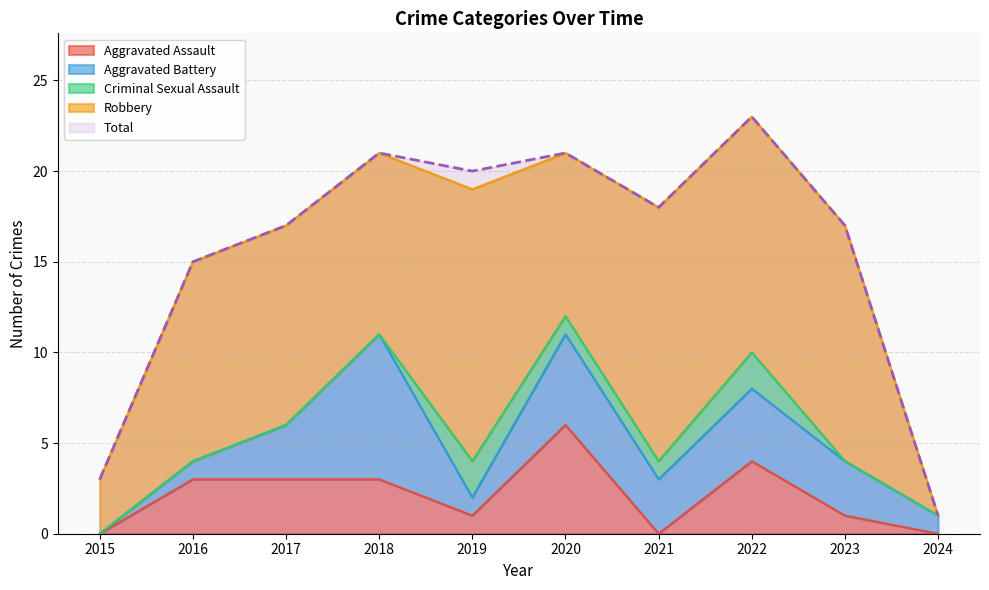

Reading left to right, transcribe all the data shown in this chart.

Aggravated Assault: 2015=0	2016=3	2017=3	2018=3	2019=1	2020=6	2021=0	2022=4	2023=1	2024=0
Aggravated Battery: 2015=0	2016=1	2017=3	2018=8	2019=1	2020=5	2021=3	2022=4	2023=3	2024=1
Criminal Sexual Assault: 2015=0	2016=0	2017=0	2018=0	2019=2	2020=1	2021=1	2022=2	2023=0	2024=0
Robbery: 2015=3	2016=11	2017=11	2018=10	2019=15	2020=9	2021=14	2022=13	2023=13	2024=0
Total: 2015=3	2016=15	2017=17	2018=21	2019=20	2020=21	2021=18	2022=23	2023=17	2024=1